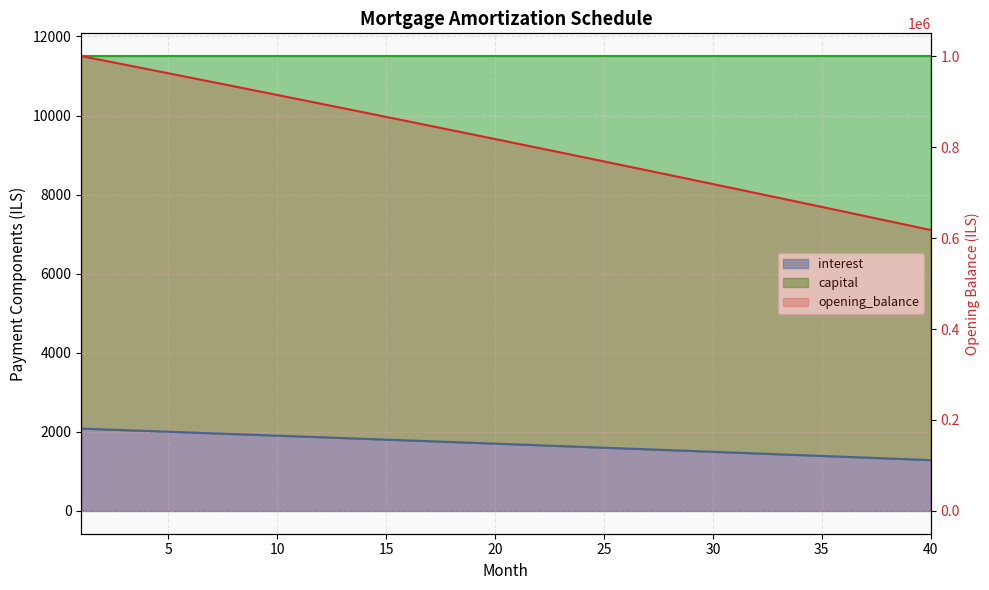

Which category has the lowest value across all series?

40